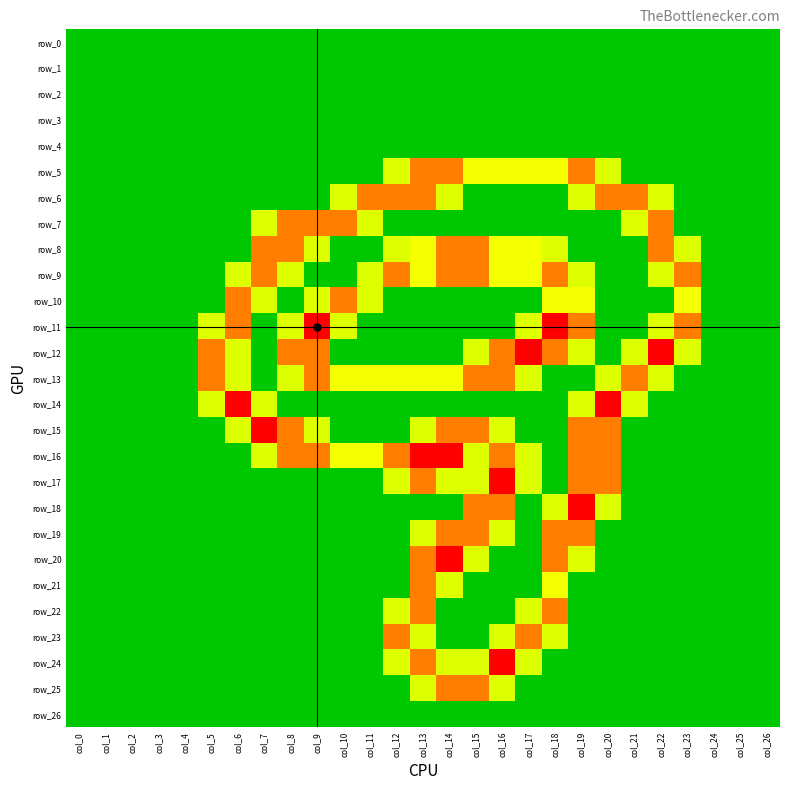

At which label does row_2 reach its peak?

col_0